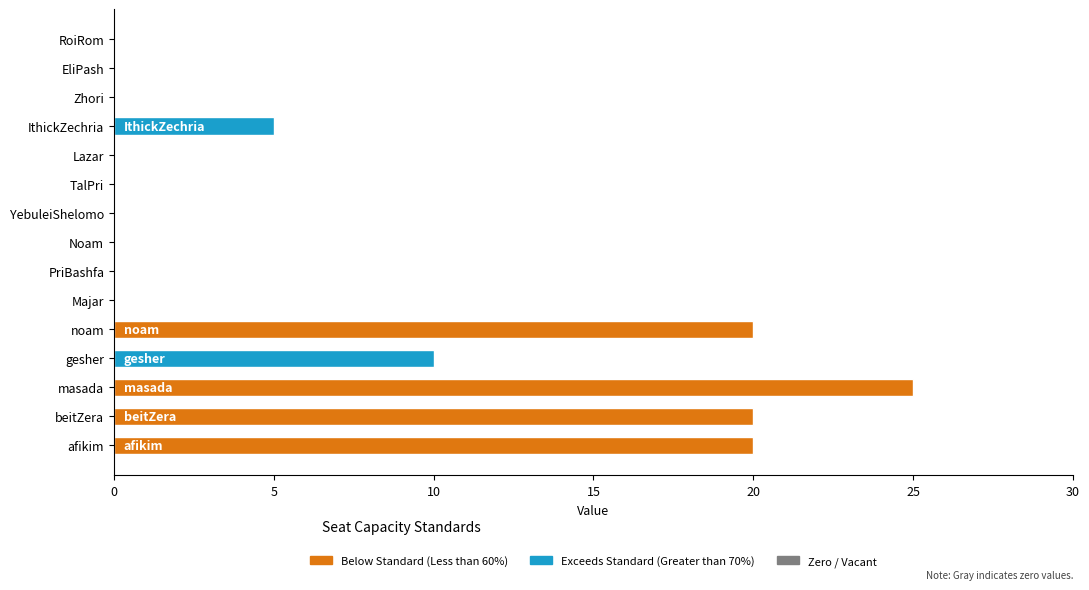

What is the average value?

7